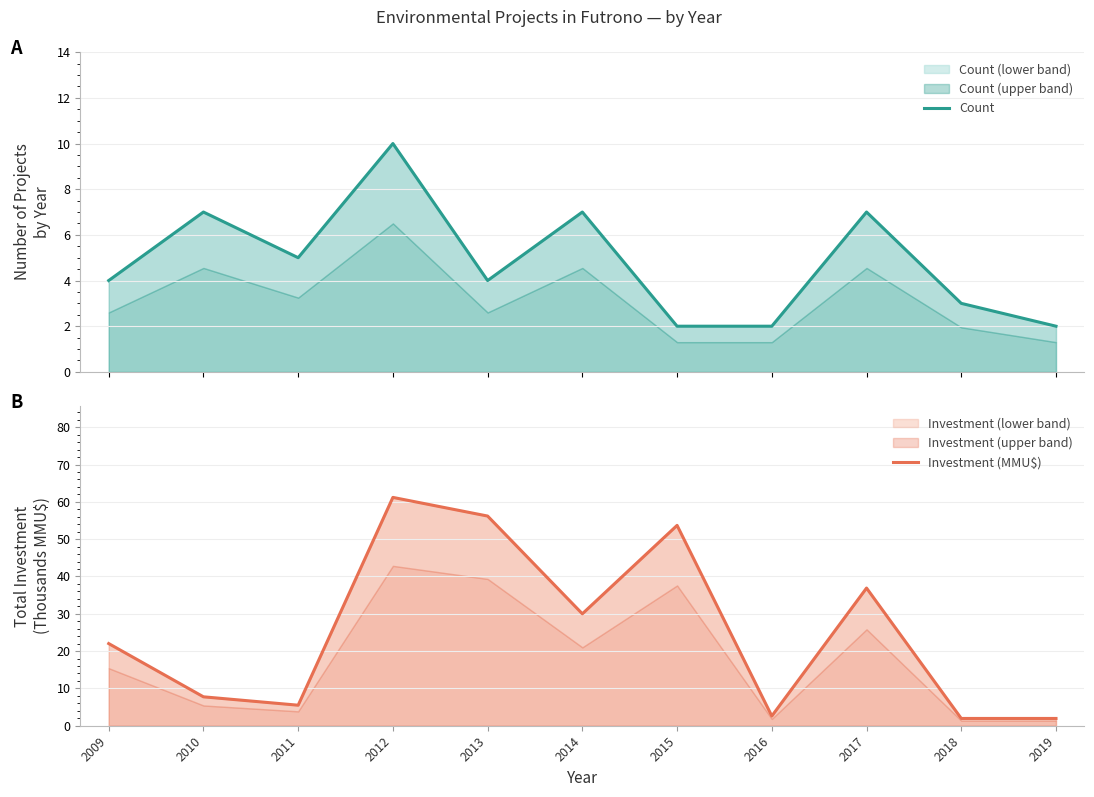

How many data points in Investment (MMU$) are less than 22?

5